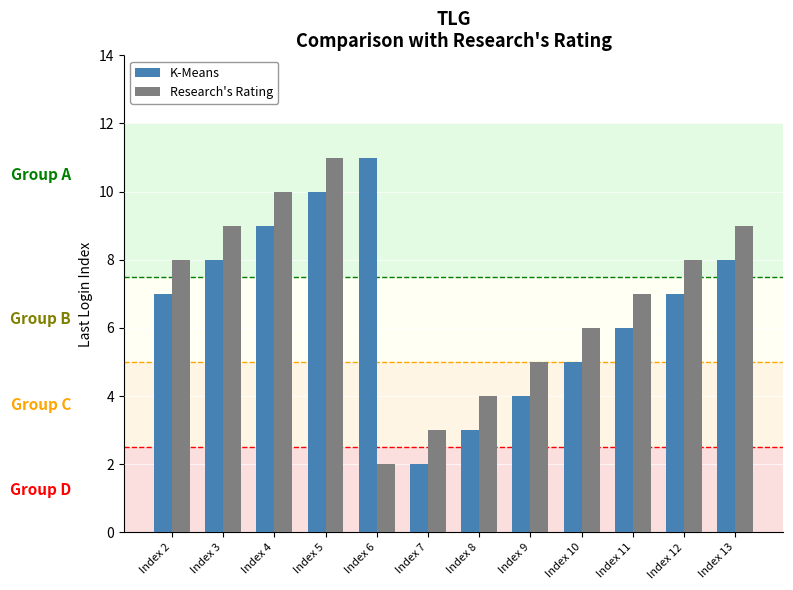

Reading left to right, extract all data points from this chart.

K-Means: Index 2=7	Index 3=8	Index 4=9	Index 5=10	Index 6=11	Index 7=2	Index 8=3	Index 9=4	Index 10=5	Index 11=6	Index 12=7	Index 13=8
Research's Rating: Index 2=8	Index 3=9	Index 4=10	Index 5=11	Index 6=2	Index 7=3	Index 8=4	Index 9=5	Index 10=6	Index 11=7	Index 12=8	Index 13=9